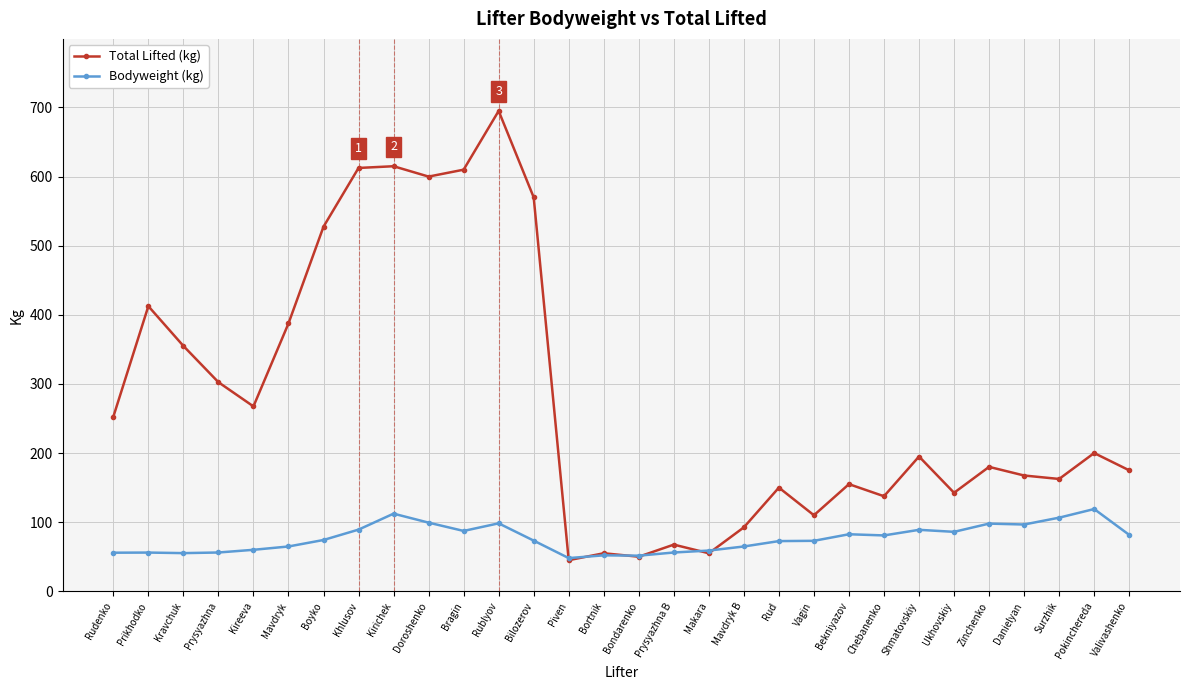

Rank the series by their maximum value, from lowest to highest.

Bodyweight (kg), Total Lifted (kg)